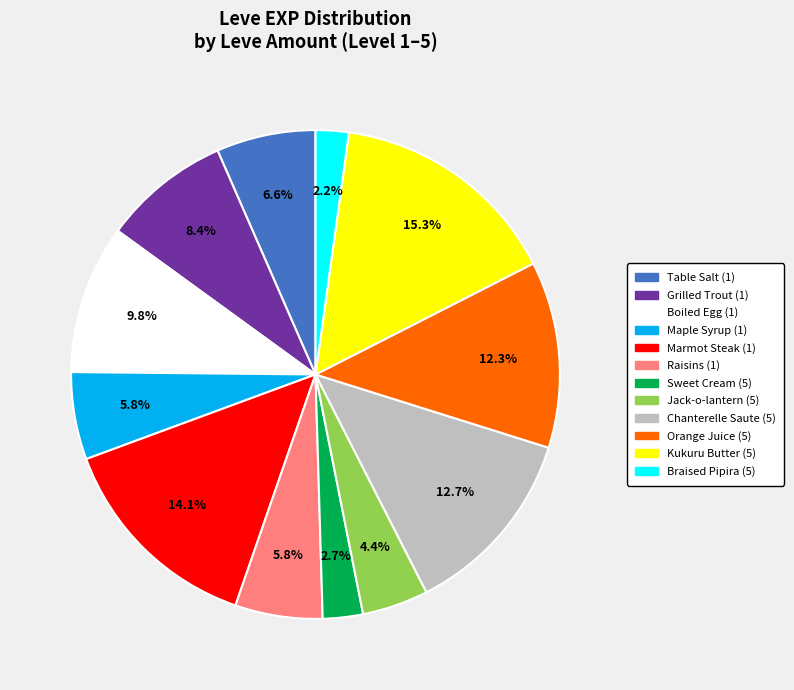

Is Maple Syrup (1) the majority of the pie?

No